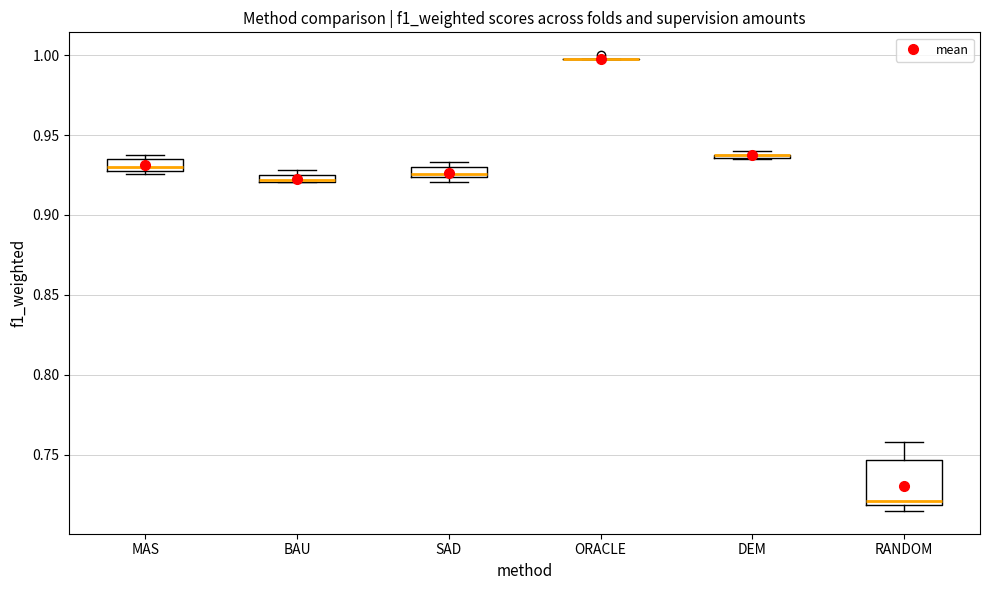

Which box is the tallest, from its lower edge to its upper edge?

RANDOM